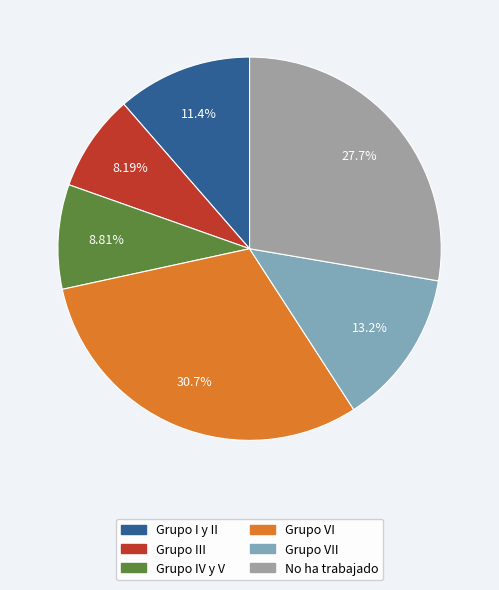

Is there a majority slice in this chart?

No